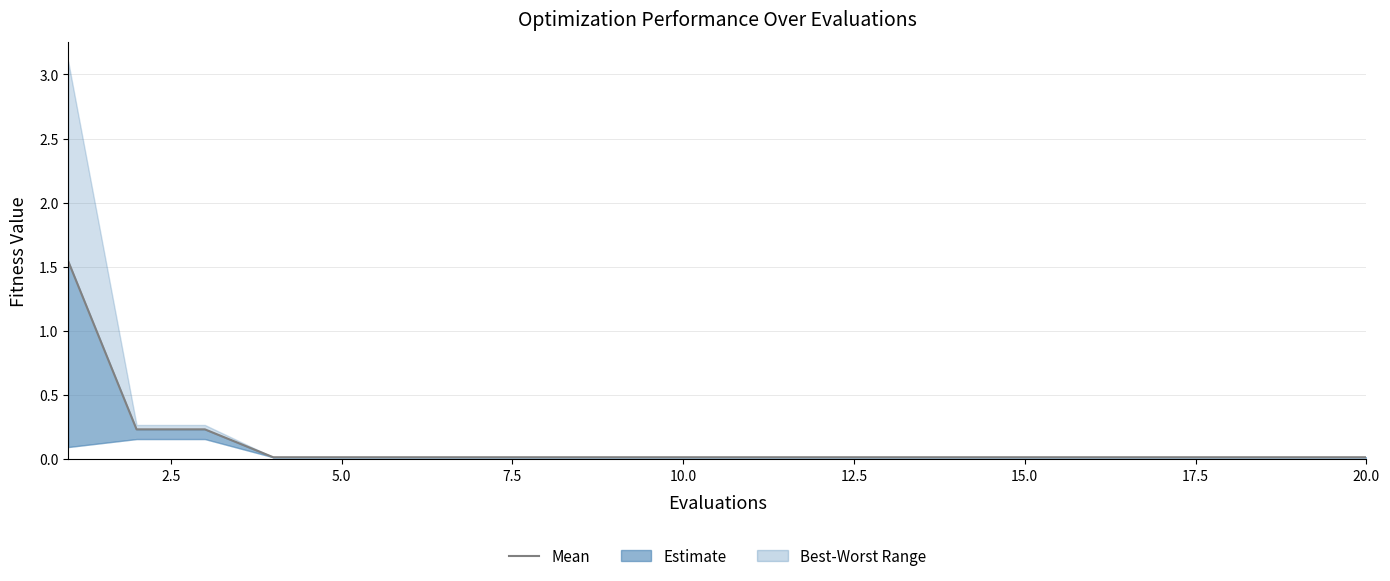

What is the sum of all values?

2.2